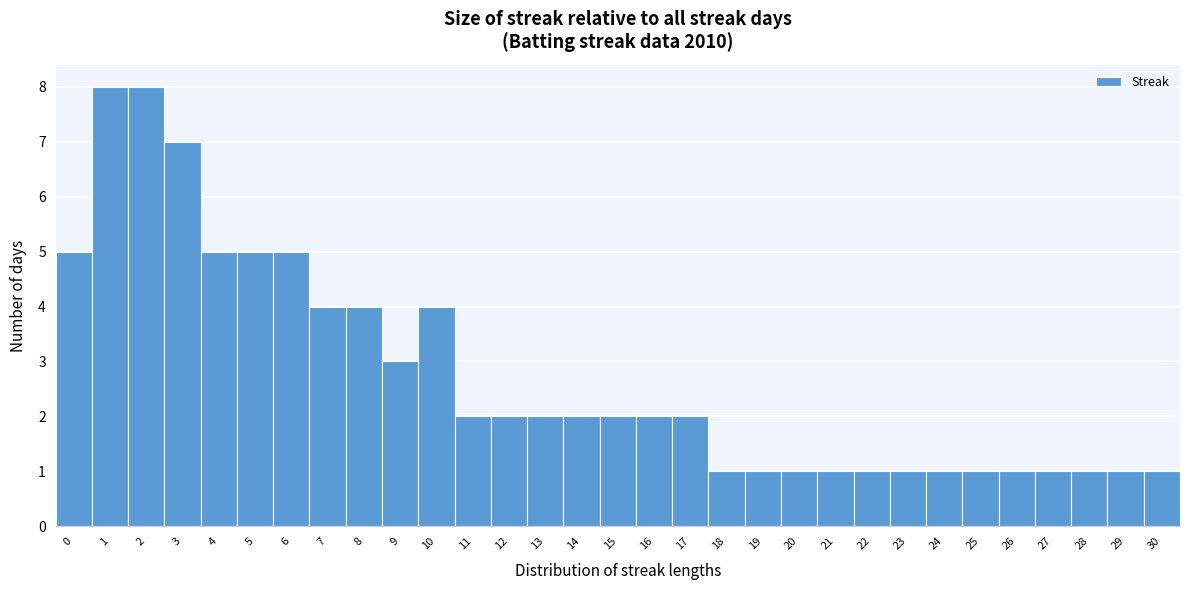

Reading left to right, list every bar in this chart as the range it spans on the x-axis followed by its height. The values are not printed on the chart, so give them approximately, as read against the axis.

-0.5 to 0.5: 5
0.5 to 1.5: 8
1.5 to 2.5: 8
2.5 to 3.5: 7
3.5 to 4.5: 5
4.5 to 5.5: 5
5.5 to 6.5: 5
6.5 to 7.5: 4
7.5 to 8.5: 4
8.5 to 9.5: 3
9.5 to 10.5: 4
10.5 to 11.5: 2
11.5 to 12.5: 2
12.5 to 13.5: 2
13.5 to 14.5: 2
14.5 to 15.5: 2
15.5 to 16.5: 2
16.5 to 17.5: 2
17.5 to 18.5: 1
18.5 to 19.5: 1
19.5 to 20.5: 1
20.5 to 21.5: 1
21.5 to 22.5: 1
22.5 to 23.5: 1
23.5 to 24.5: 1
24.5 to 25.5: 1
25.5 to 26.5: 1
26.5 to 27.5: 1
27.5 to 28.5: 1
28.5 to 29.5: 1
29.5 to 30.5: 1